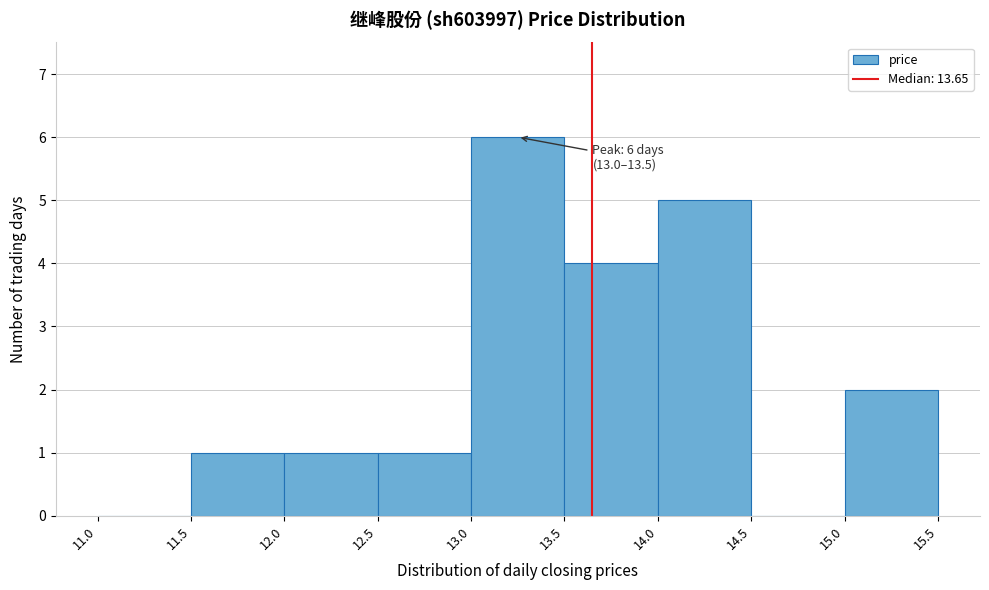

Over which range of the x-axis is the bar tallest?

13.0 to 13.5